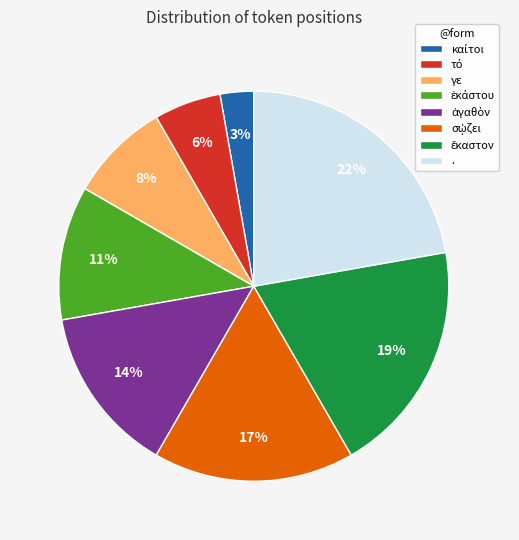

The γε slice represents 19% of the pie. True or false?

False